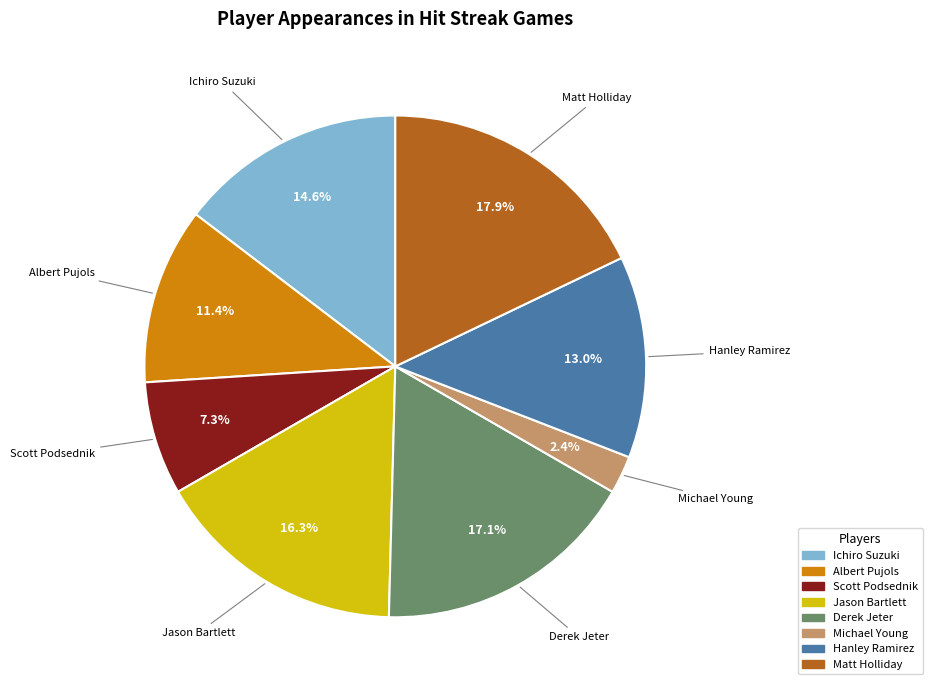

Which has a higher value, Albert Pujols or Matt Holliday?

Matt Holliday